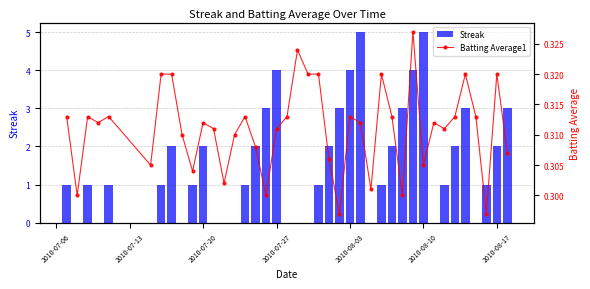

True or false: Streak has a value of 8 at 2010-08-10.

False